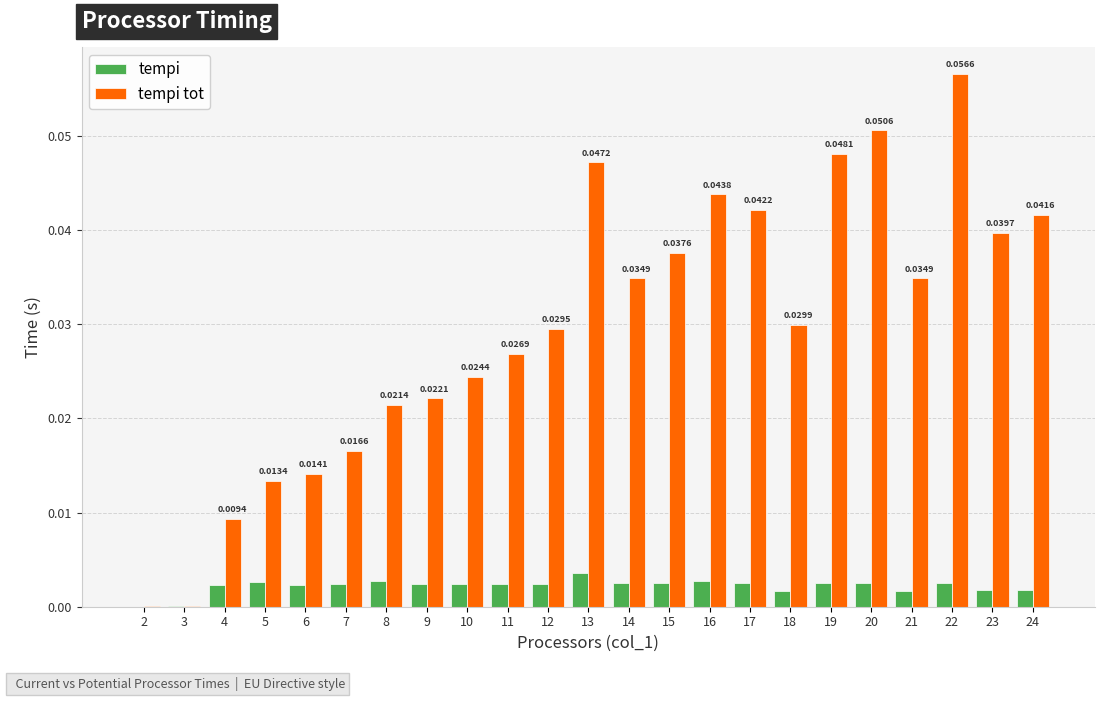

Which series changed the most between 10 and 21?

tempi tot